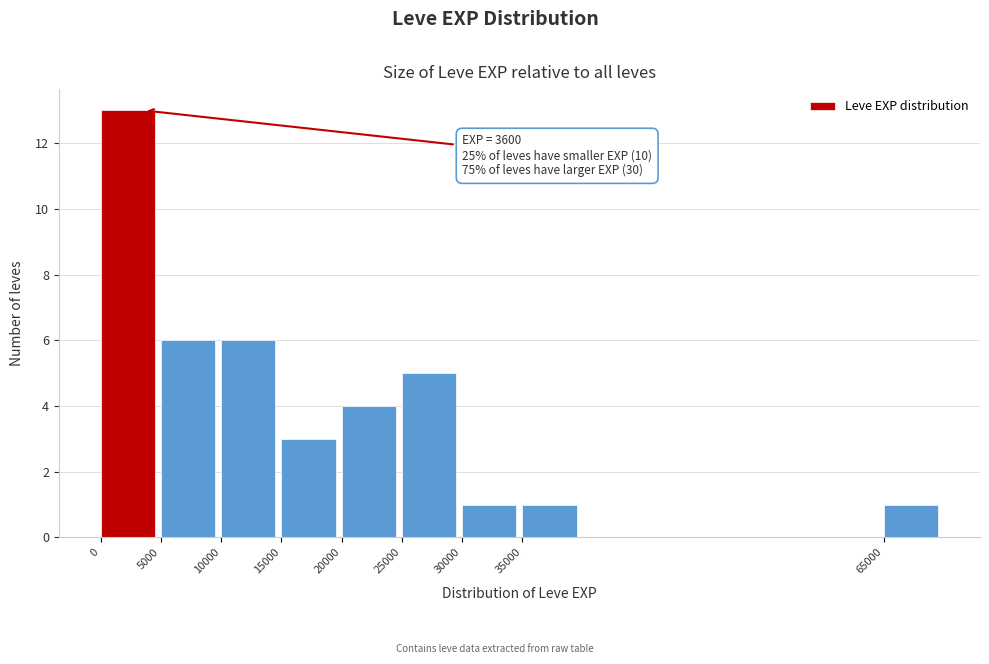

Which range on the x-axis has the tallest bar?

0 to 5000